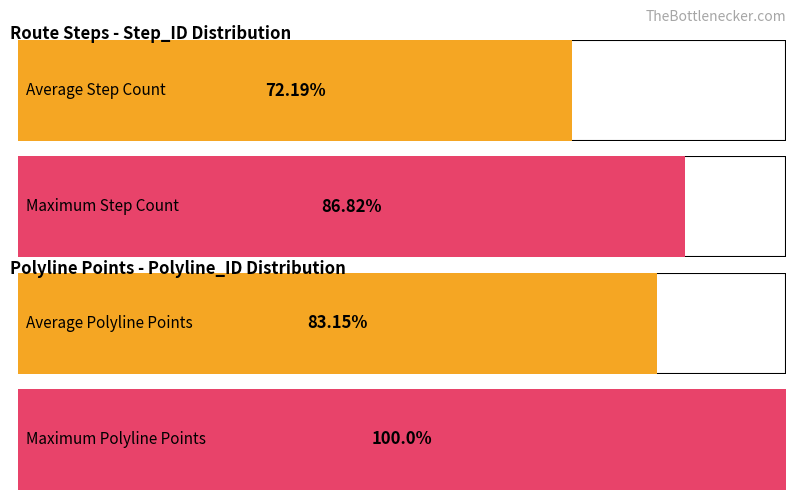

True or false: Maximum utilization has a value of 15.1 at 2.

False